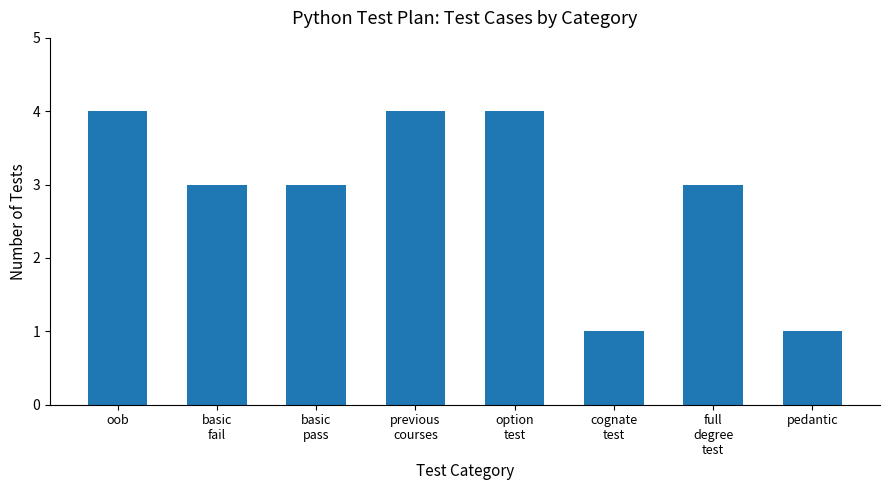

How many distinct data groups are displayed?

1